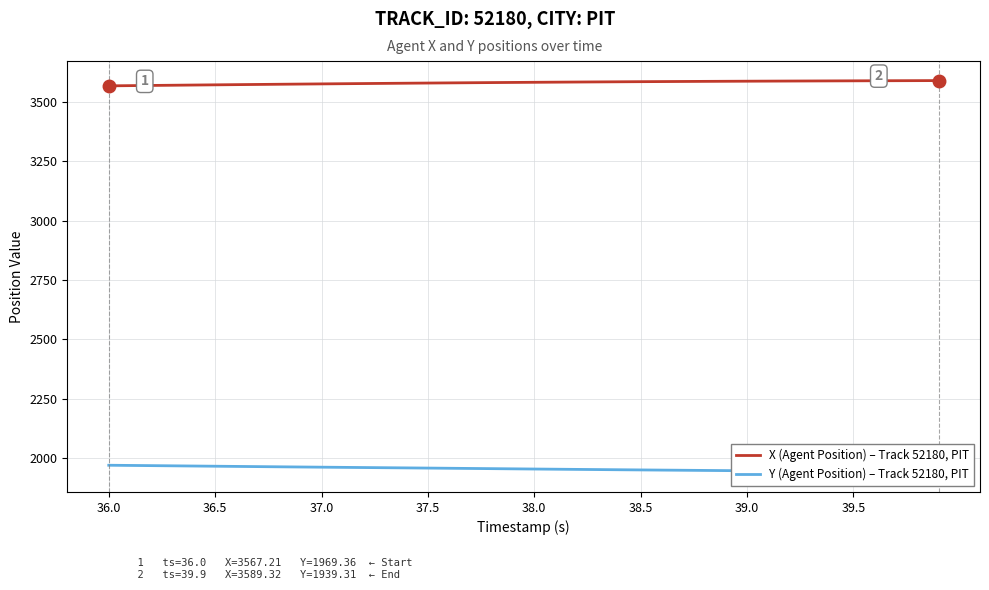

Which has a higher value, 38.0 or 37.0?

38.0